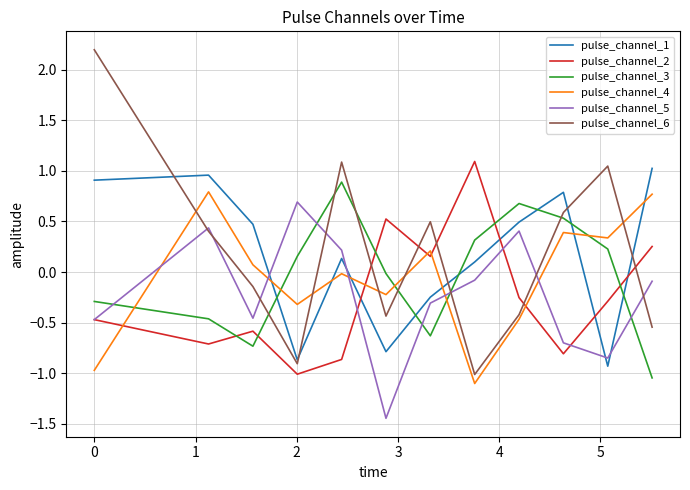

What is the maximum value for pulse_channel_5?

0.7